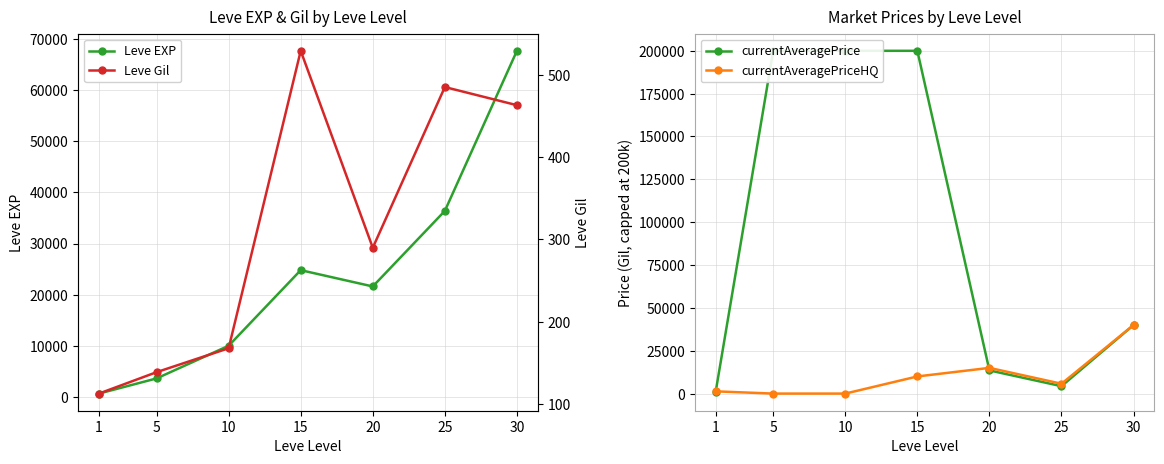

Where does the currentAveragePriceHQ series first go above 5745?

15